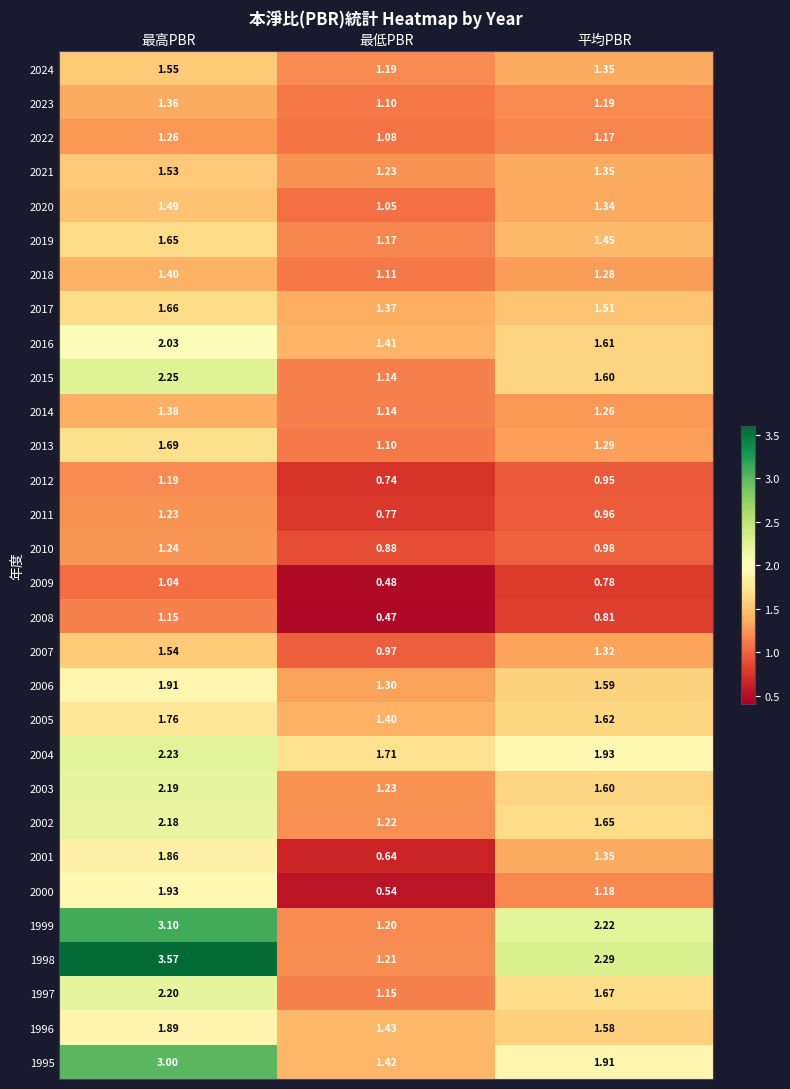

What is the total value across all series at 最低PBR?

32.9